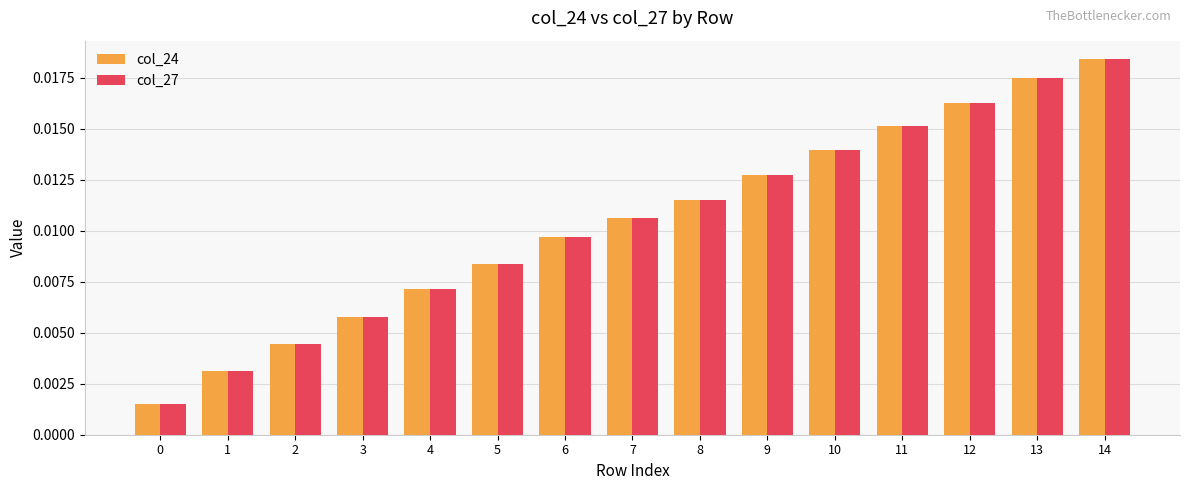

Is the value of col_24 at 12 greater than the value of col_27 at 6?

Yes